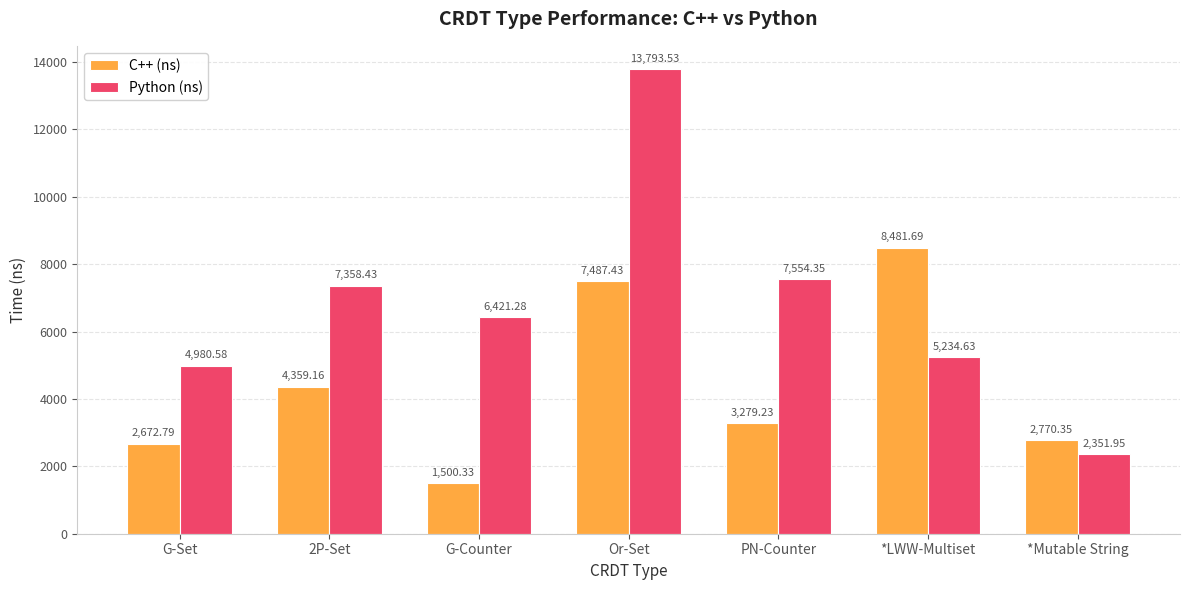

What position from the right is Or-Set?

4